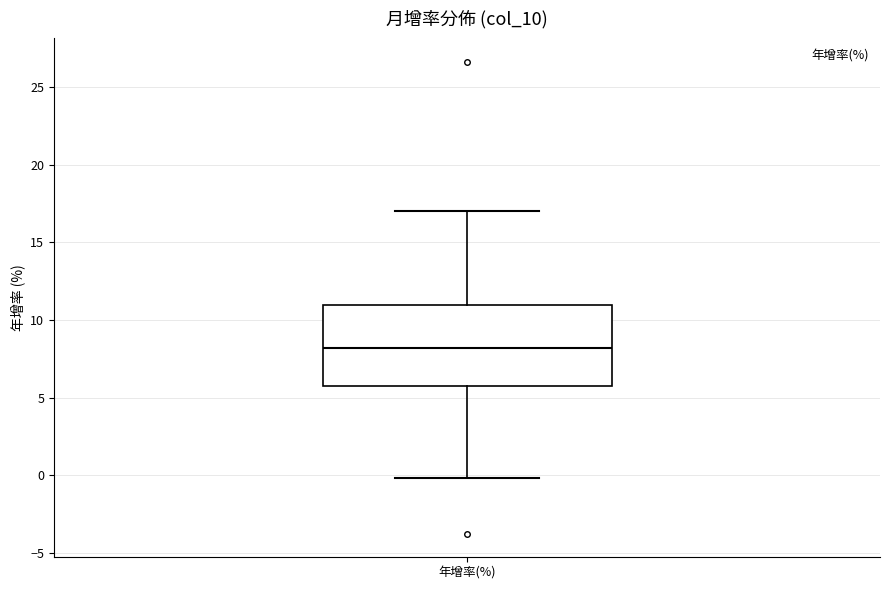

Where does the upper whisker of the box for 年增率(%) end on the y-axis? The values are not printed on the chart, so give them approximately, as read against the axis.

17